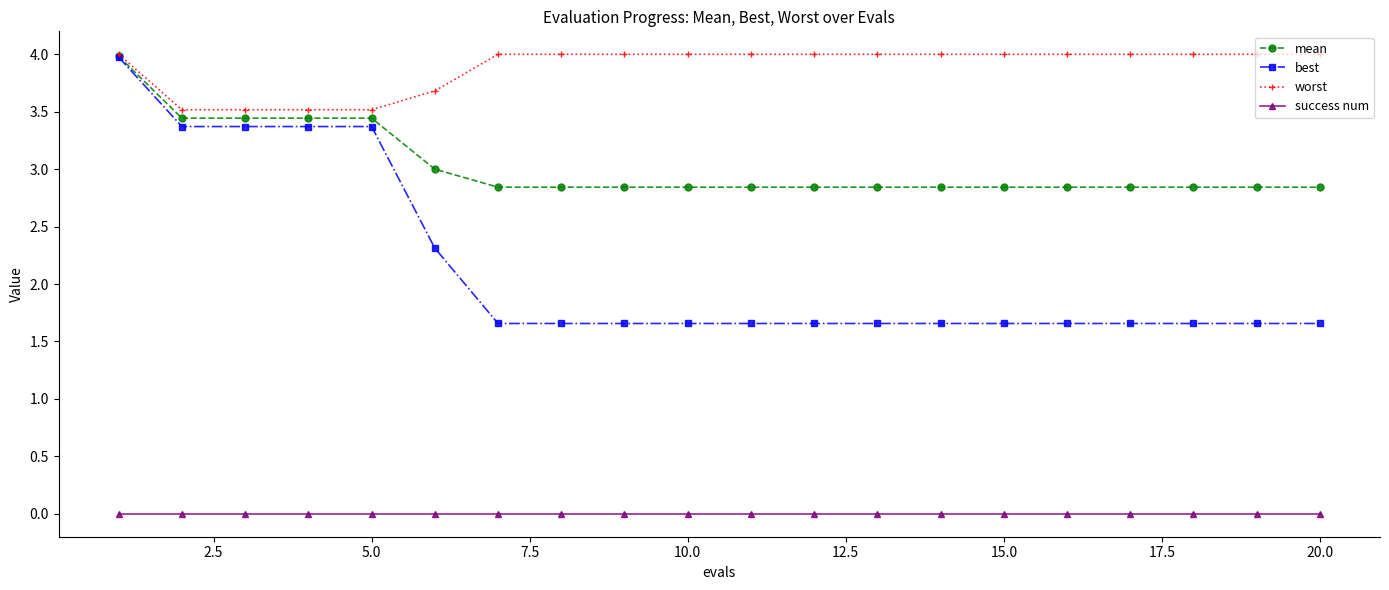

At how many categories does at least one series exceed 3?

20